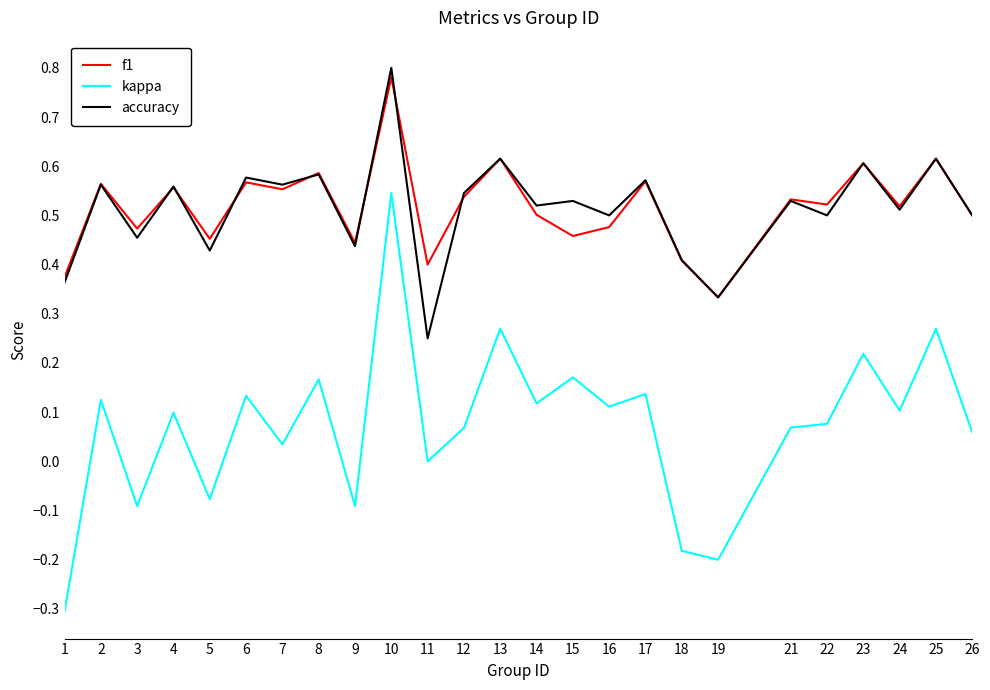

At which category does accuracy reach its first local peak?

2